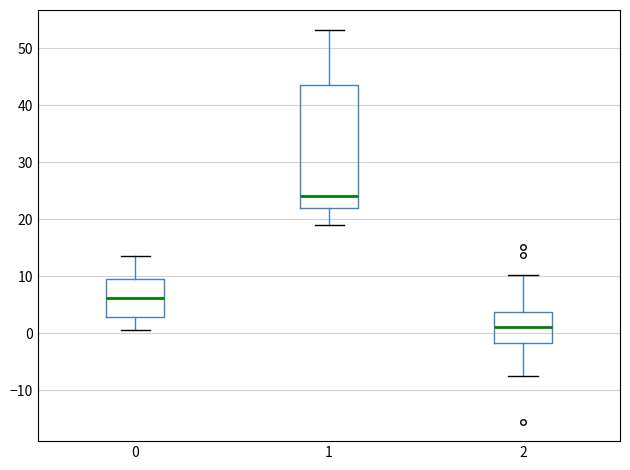

Which box is the tallest, from its lower edge to its upper edge?

1